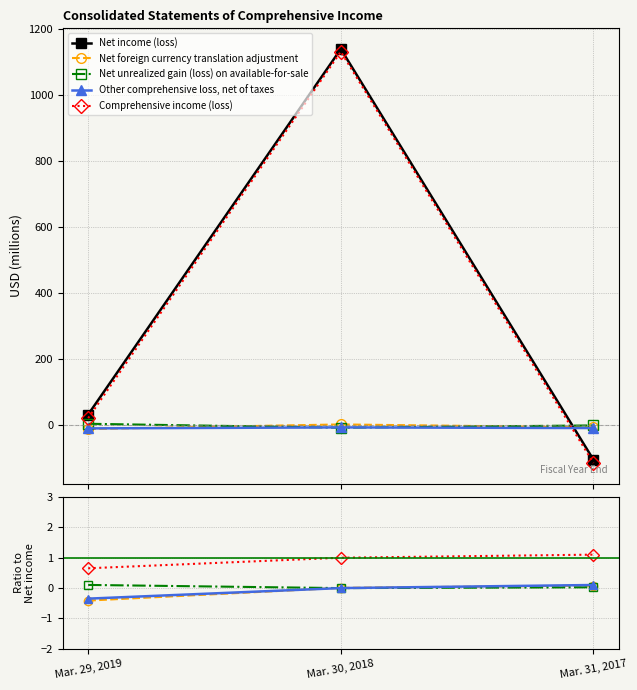

What is the approximate value of Other comprehensive loss, net of taxes at Mar. 29, 2019?

-0.4